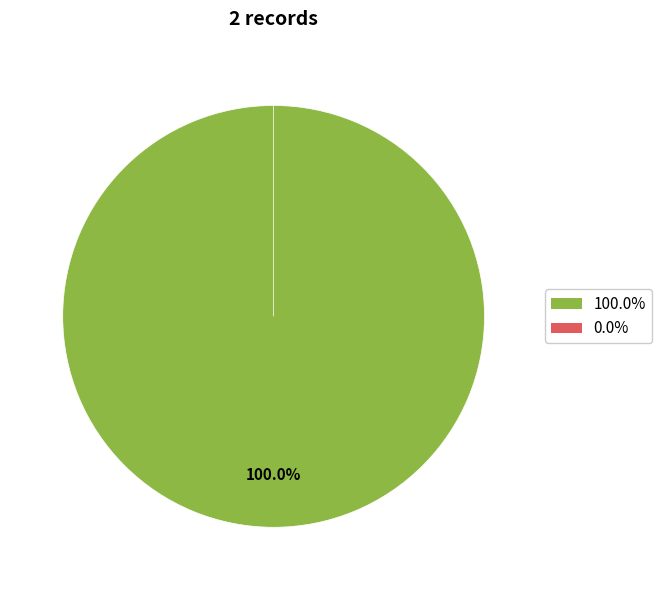

Does any single category account for the majority?

Yes